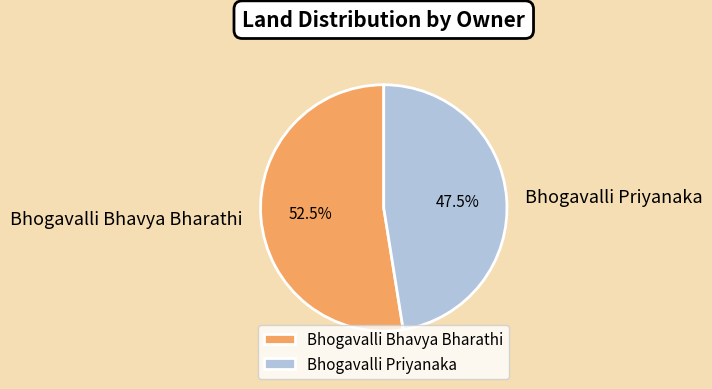

To the nearest percent, what is the difference between the largest and smallest slice percentages?

5%